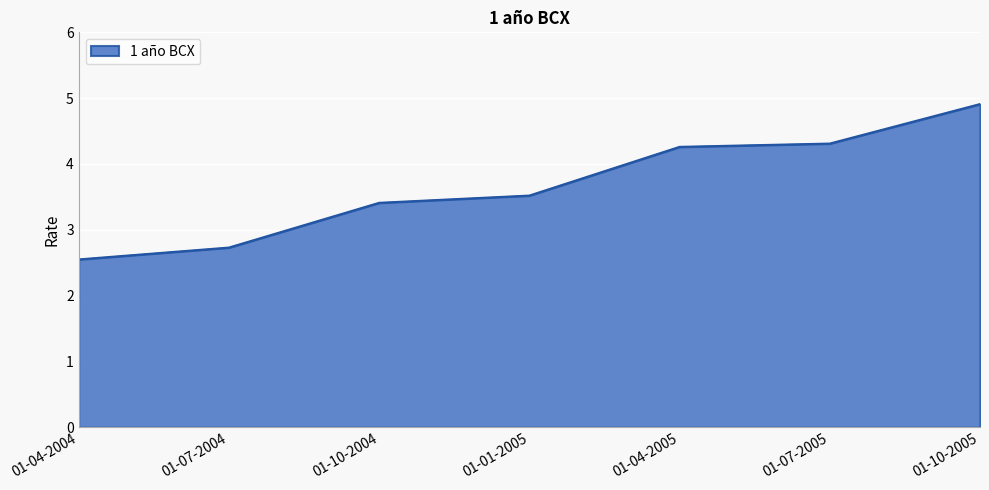

At which category does the chart reach its peak across all series?

01-10-2005